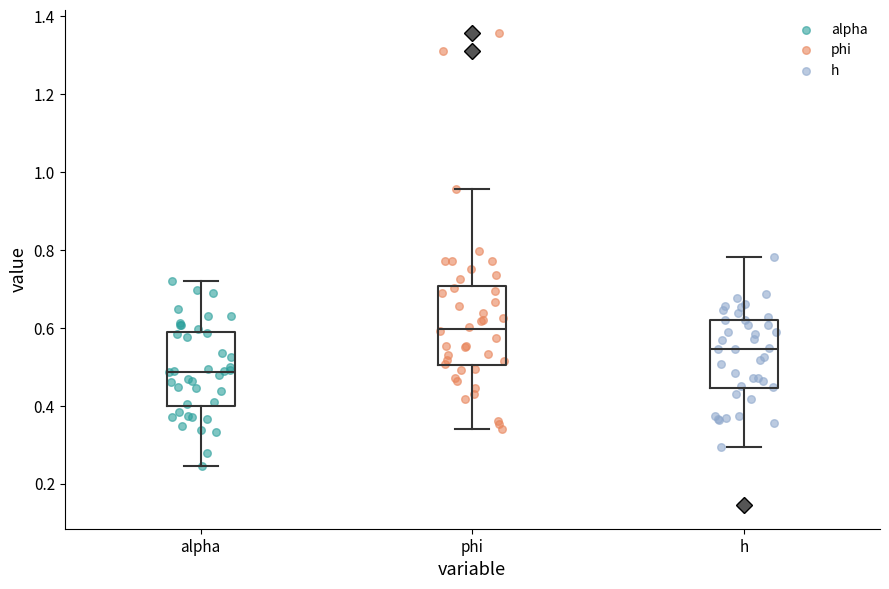

Which box's median line is the lowest?

alpha